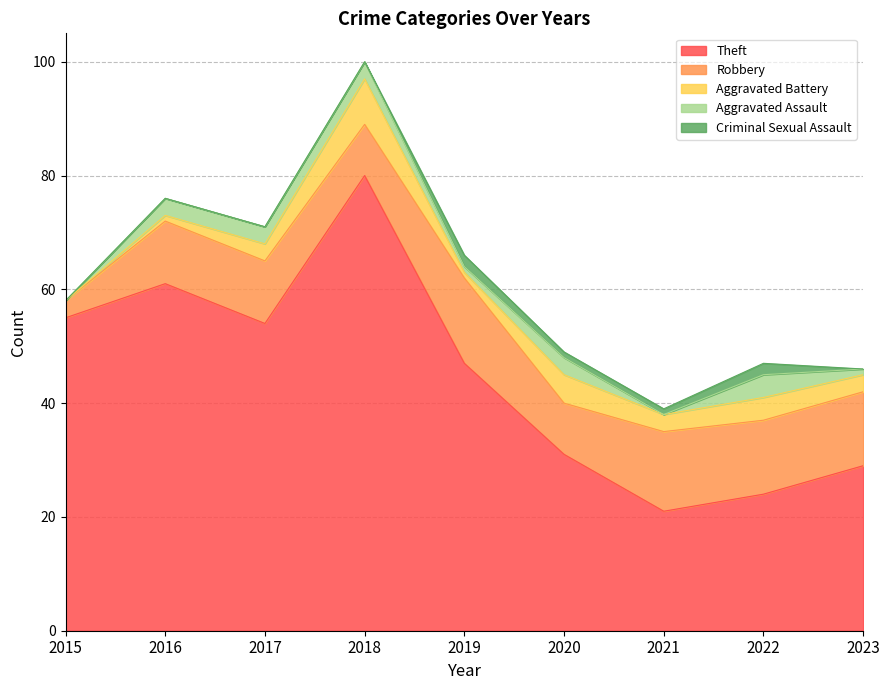

The Robbery series shows 2 at 2018. True or false?

False